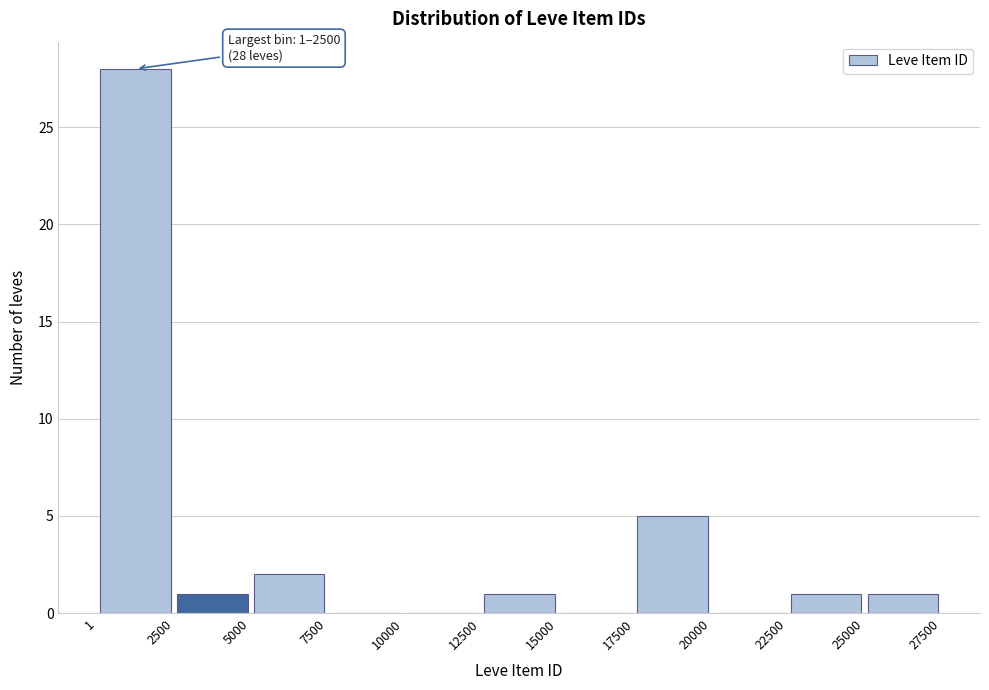

Over which range of the x-axis is the bar tallest?

1 to 2500